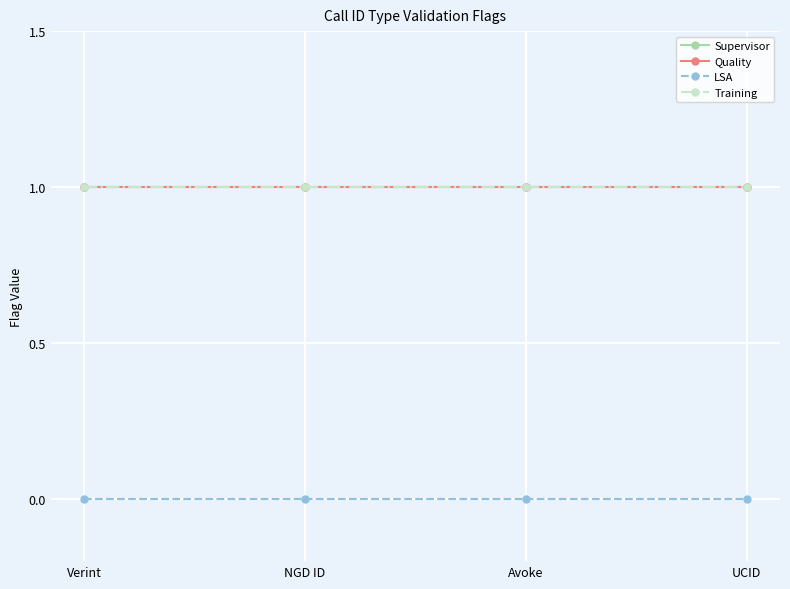

Is it true that Supervisor equals 1 at NGD ID?

True